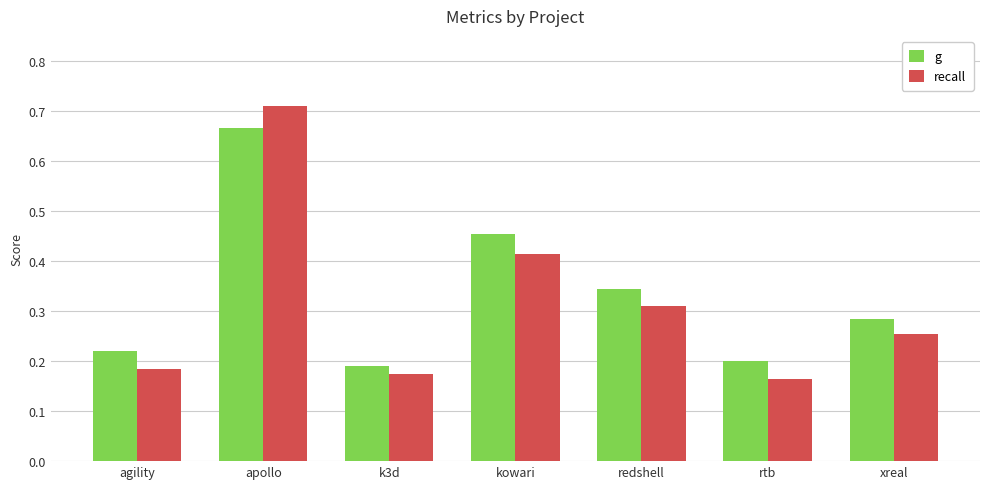

The recall series shows 0.3 at rtb. True or false?

False